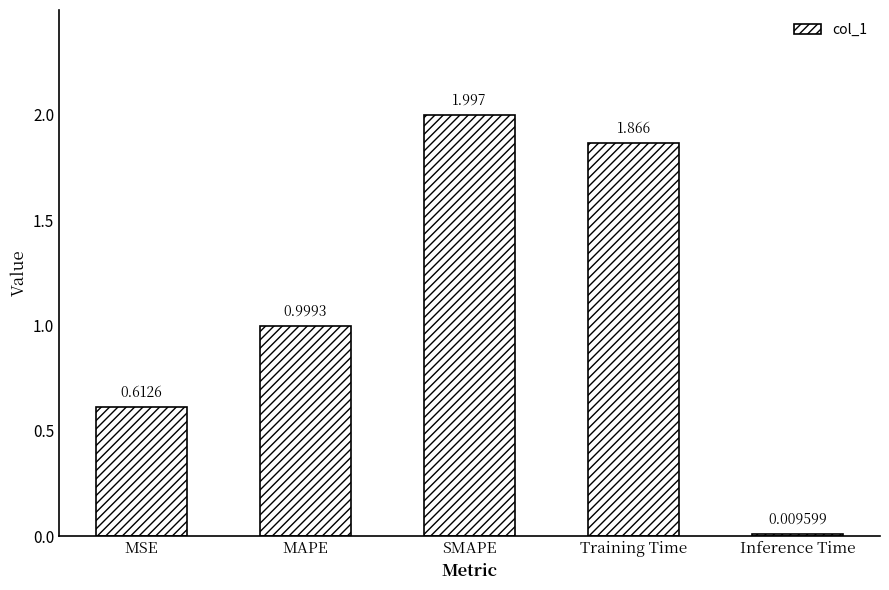

What is the maximum value shown in the chart?

2.0